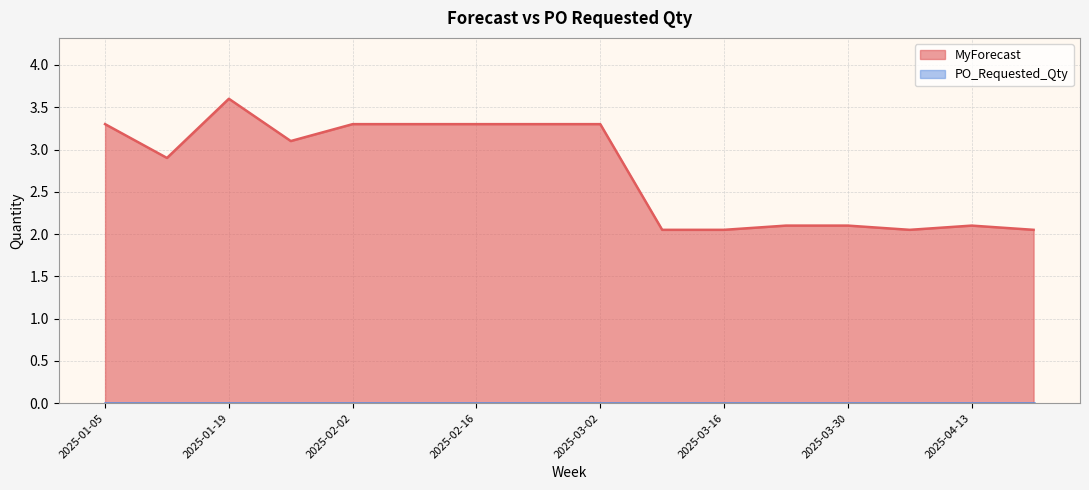

Rank the categories by value from highest to lowest.

2025-01-19, 2025-01-05, 2025-02-02, 2025-02-09, 2025-02-16, 2025-02-23, 2025-03-02, 2025-01-26, 2025-01-12, 2025-03-23, 2025-03-30, 2025-04-13, 2025-03-09, 2025-03-16, 2025-04-06, 2025-04-20